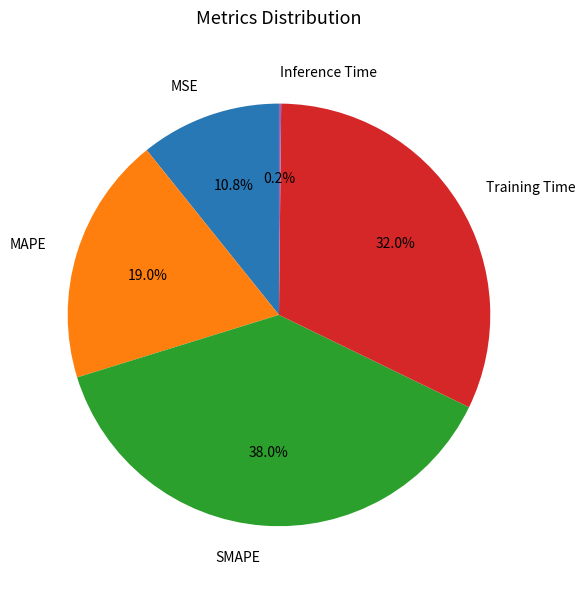

Approximately how many times larger is the value at Training Time compared to SMAPE?

0.8